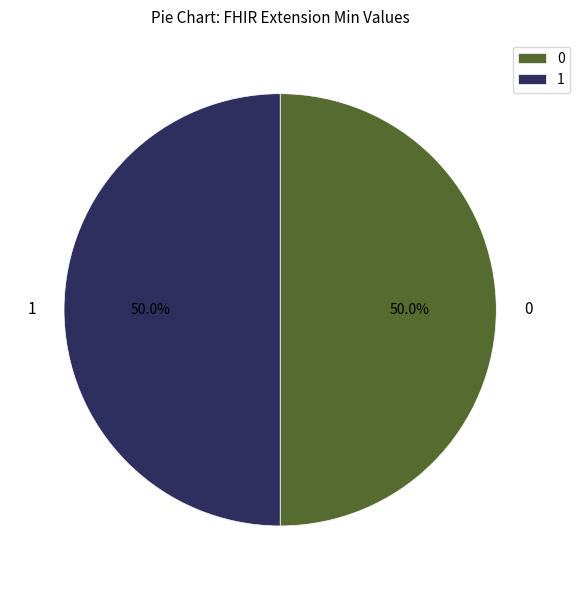

Combined, do 0 and 1 account for over 50%?

Yes